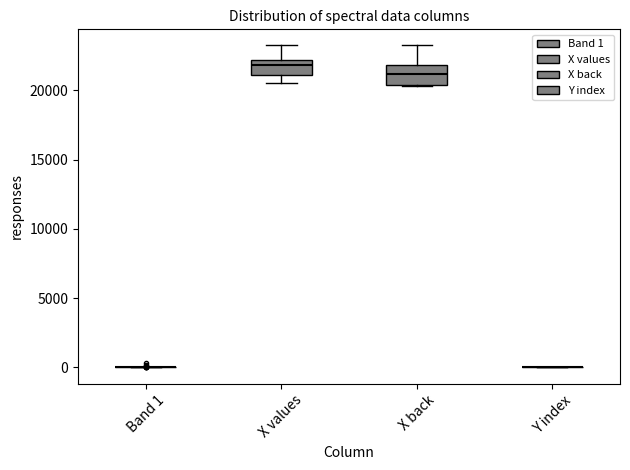

Reading left to right, read every box against the y-axis: the position of its median line, the range the box covers, and the ends of its whiskers. The values are not printed on the chart, so give them approximately, as read against the axis.

Band 1: box collapsed to a line at 0, whiskers 0 to 0
X values: median 22000 (just below the box's upper edge), box 21000 to 22000, whiskers 20500 to 23000
X back: median 21000, box 20500 to 22000, whiskers 20500 to 23000
Y index: box collapsed to a line at 0, whiskers 0 to 0